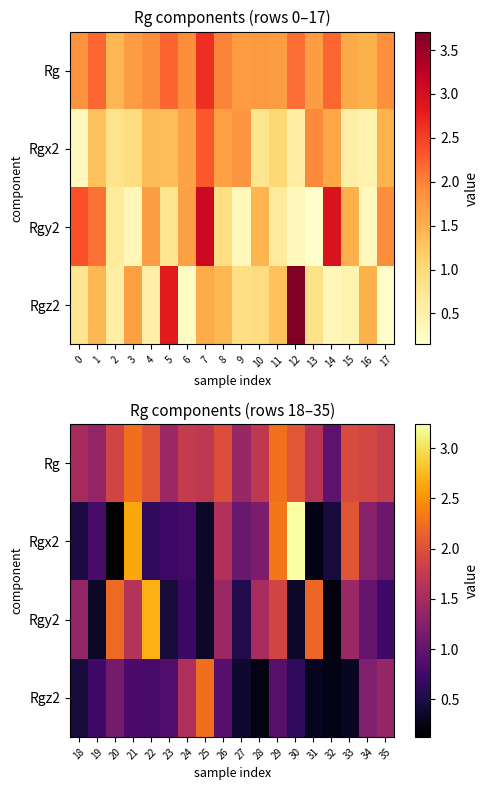

Which series has the largest total across all categories?

Rg